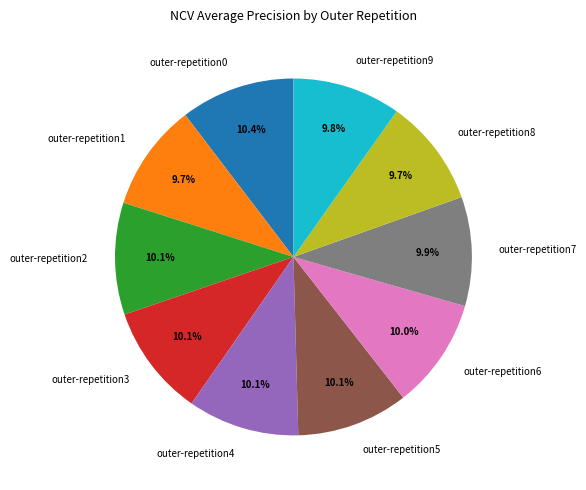

What percentage is the outer-repetition5 slice, to the nearest percent?

10%